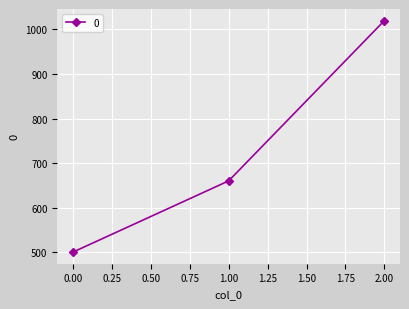

Reading left to right, transcribe all the data shown in this chart.

500	660	1020